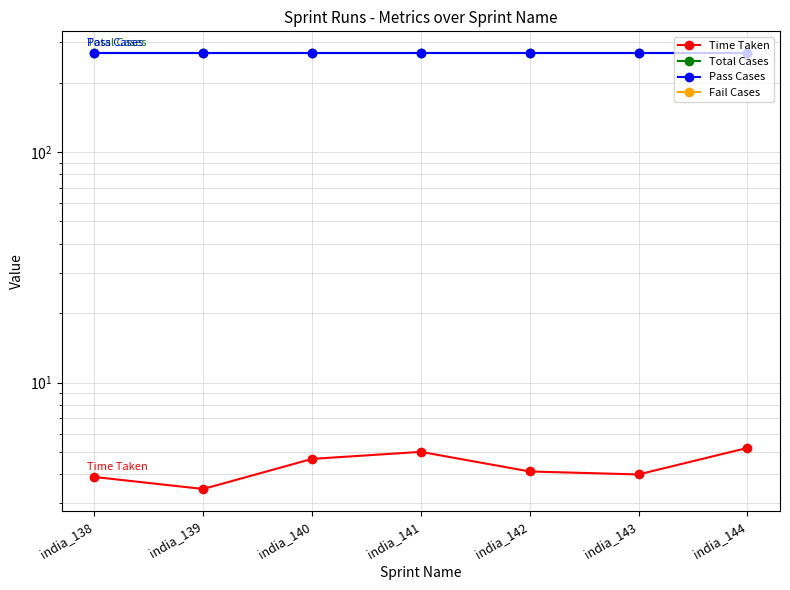

How many categories are shown in the chart?

7